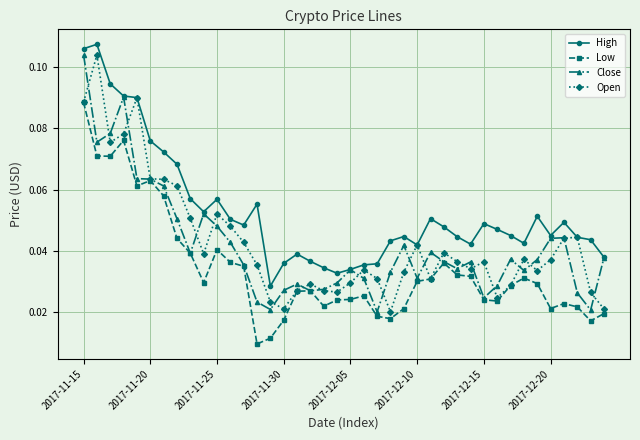

True or false: High and Low cross at least once.

False